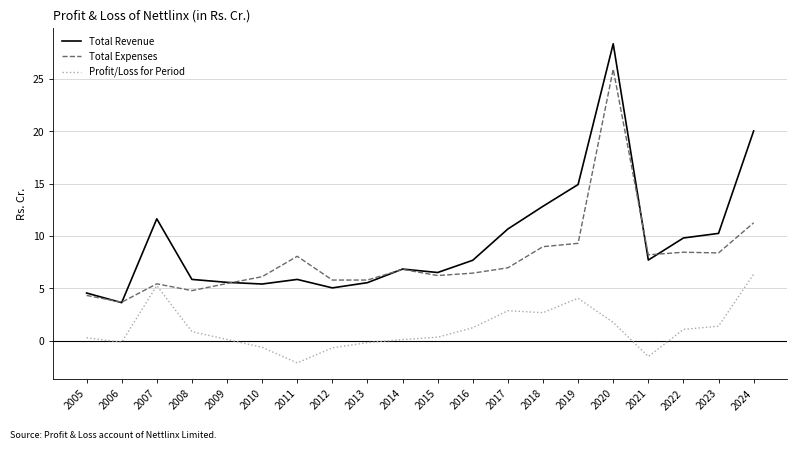

The Total Expenses series shows 11.2 at 2021. True or false?

False